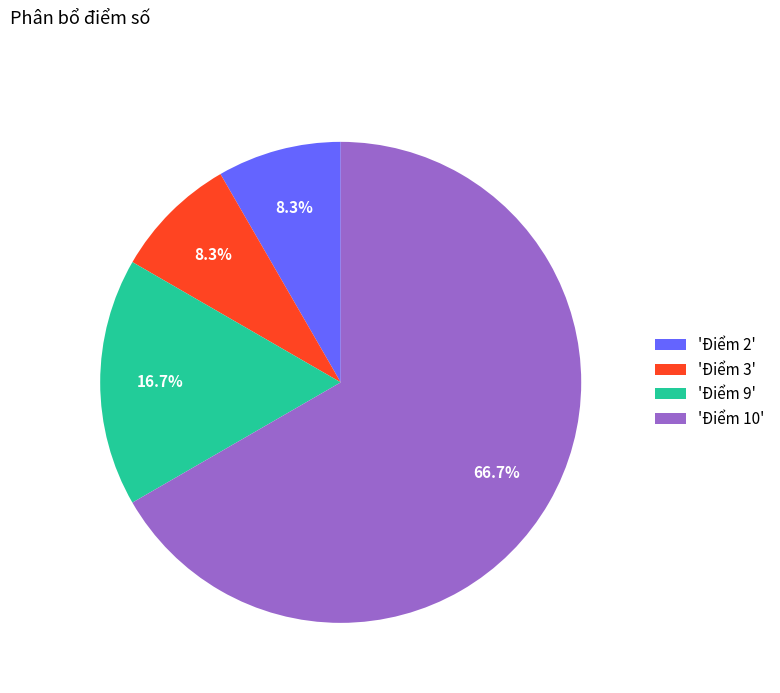

What percentage is NOT represented by 'Điểm 10'?

33.3%